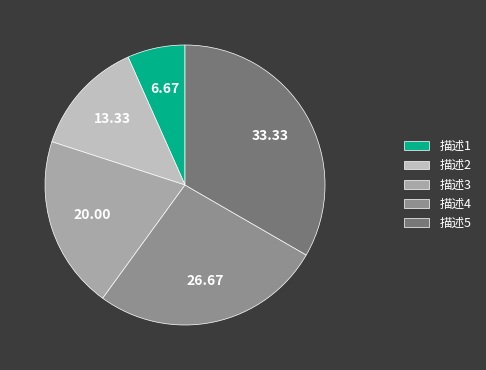

Between 描述1 and 描述2, which is larger?

描述2